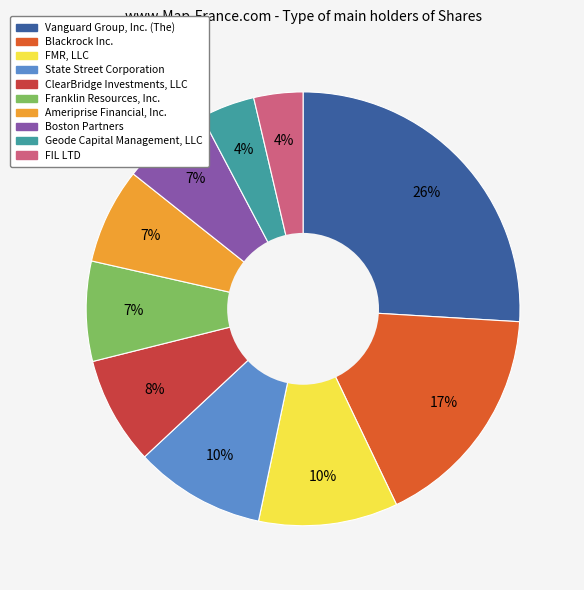

Do Ameriprise Financial, Inc. and State Street Corporation together represent more than half of the pie?

No